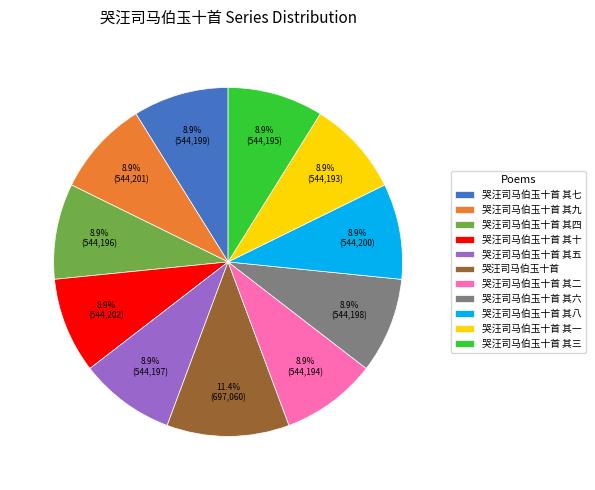

The 哭汪司马伯玉十首 其七 slice represents 9% of the pie. True or false?

True